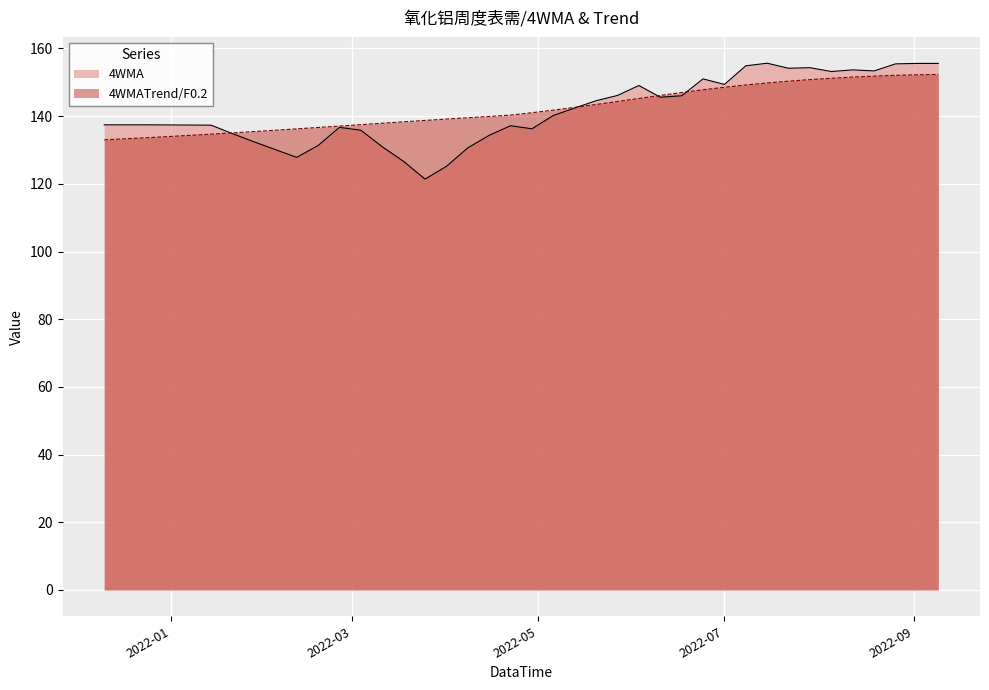

What position from the right is 2022-03-18?

26